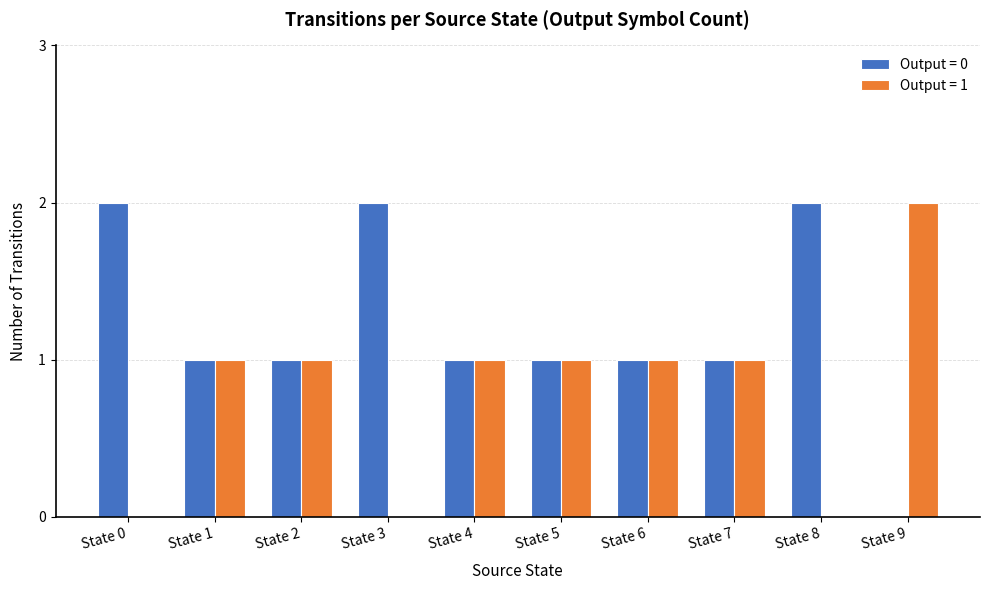

Is the value of Output = 0 at State 4 greater than the value of Output = 1 at State 8?

Yes